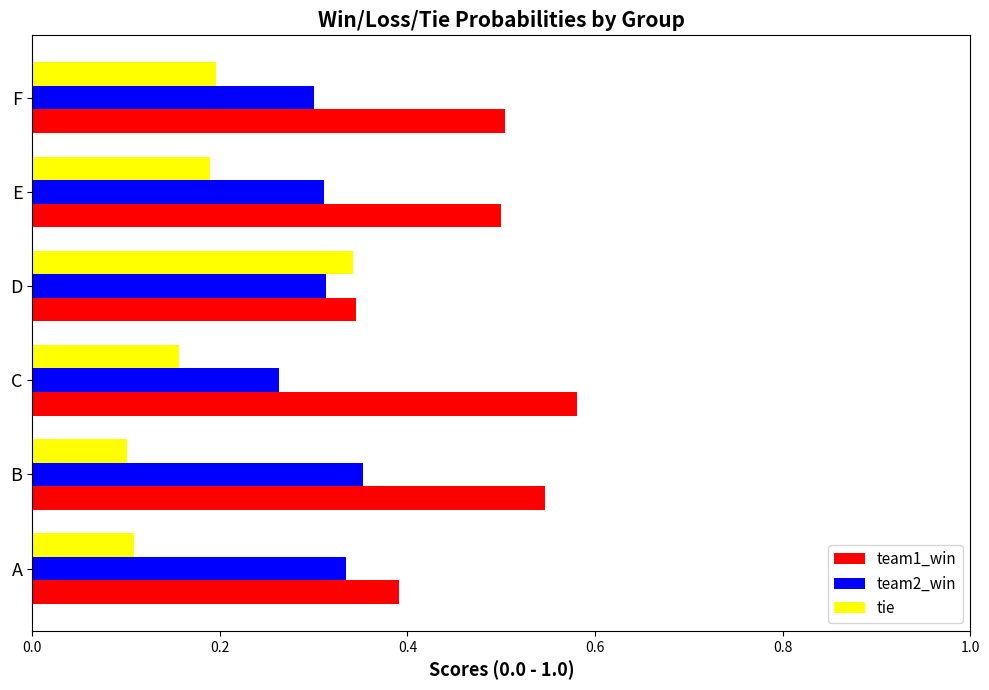

Is it true that tie equals 0.2 at C?

True